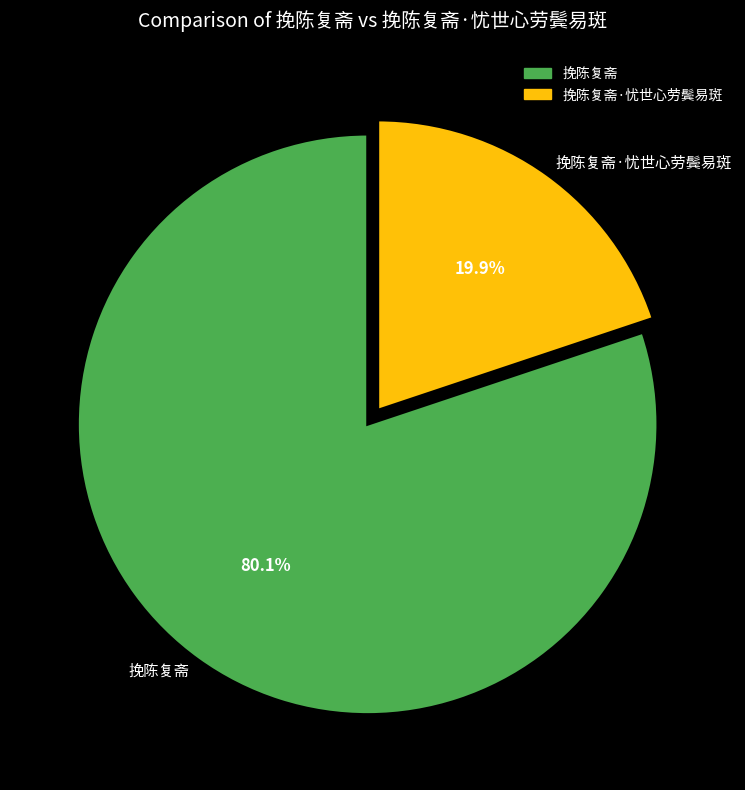

Does 挽陈复斋 account for over 50% of the chart?

Yes